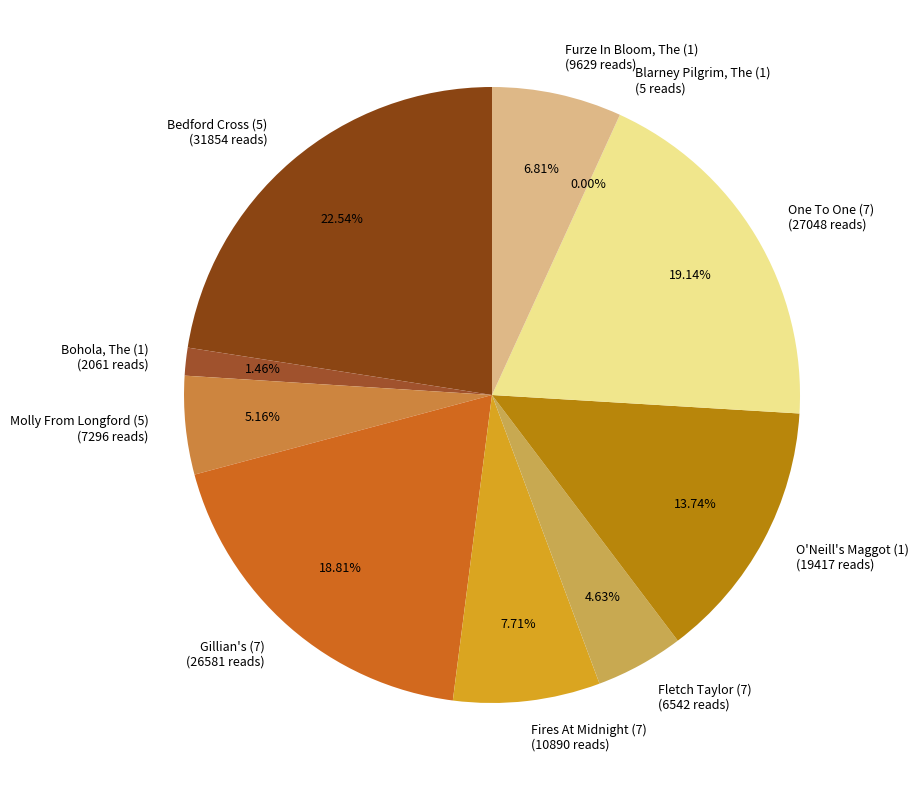

Is there any slice that represents more than half of the pie?

No